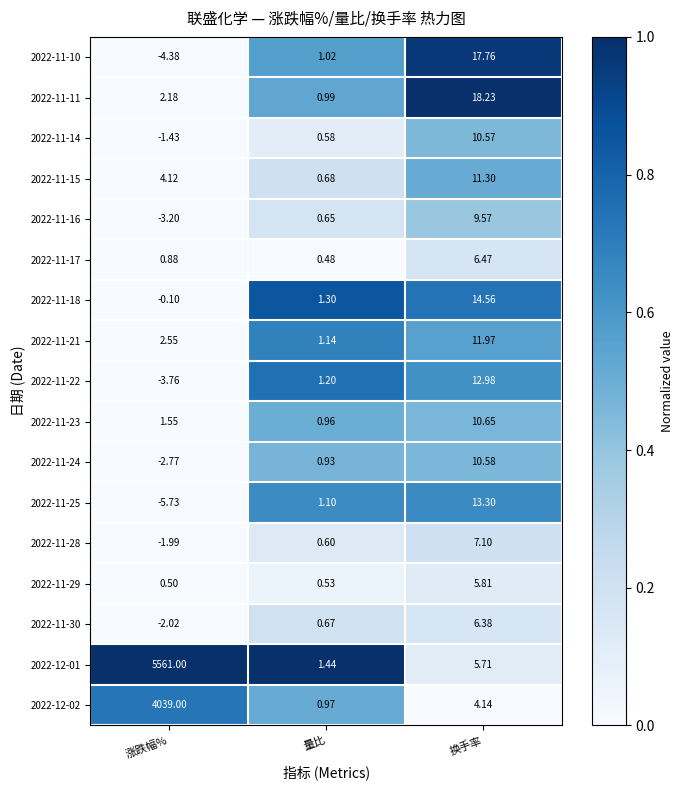

Rank the categories by 2022-11-21 value from lowest to highest.

量比, 涨跌幅%, 换手率